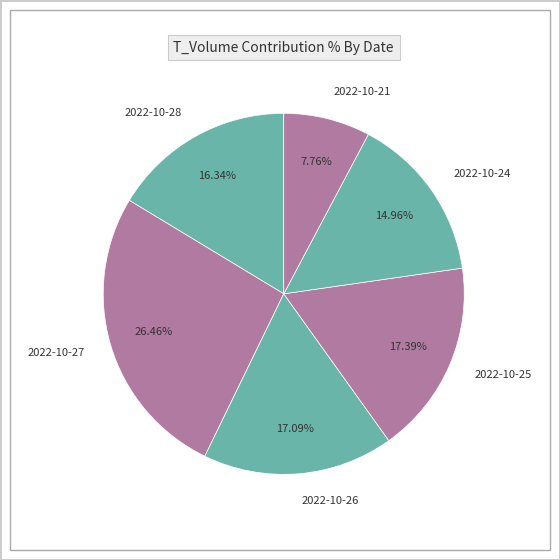

Do 2022-10-24 and 2022-10-28 together represent more than half of the pie?

No